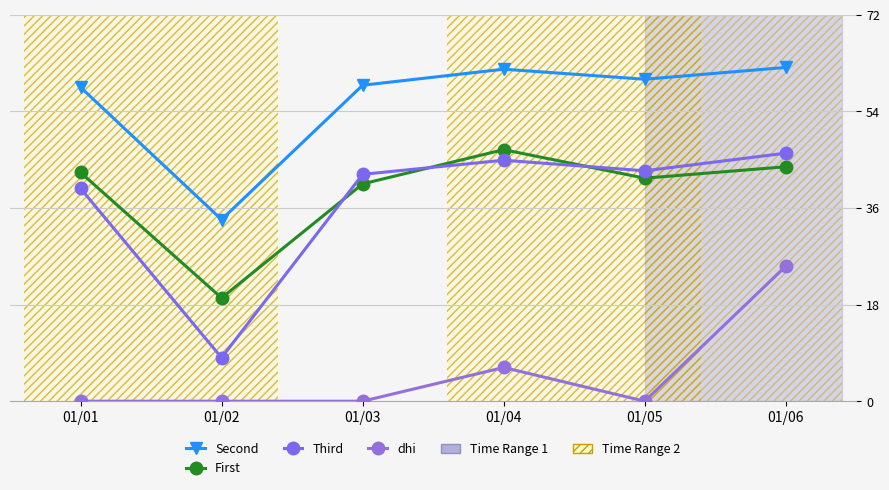

What is the maximum value shown in the chart?

62.2